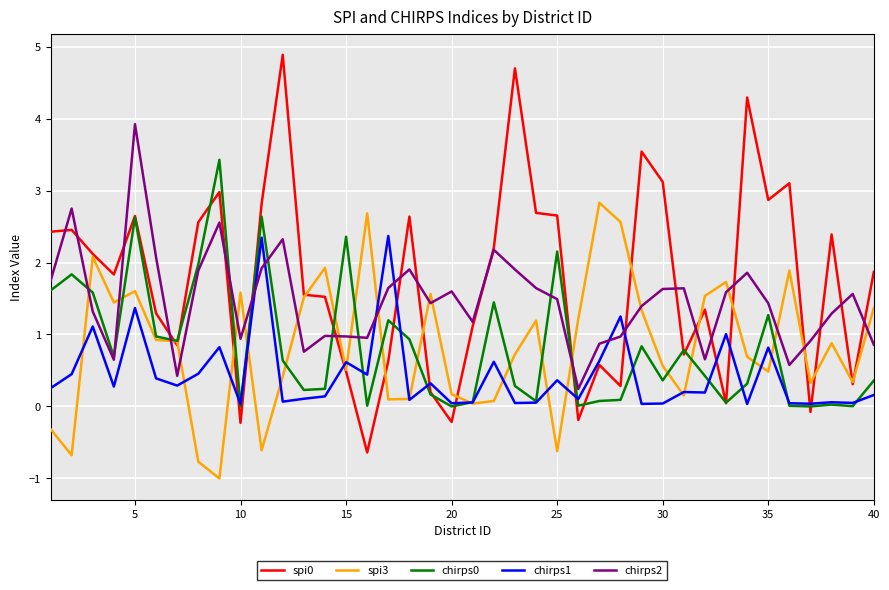

What is the lowest value of the spi0 series?

-0.6